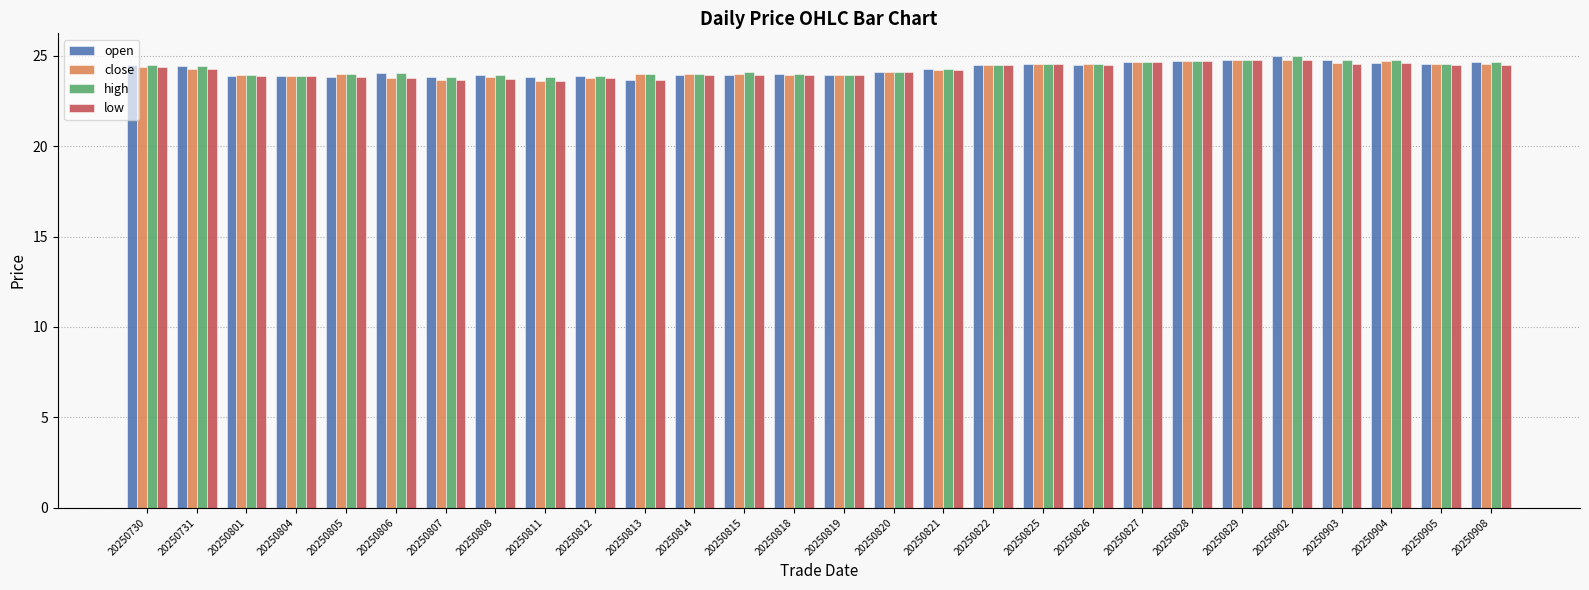

How many series are shown in this chart?

4